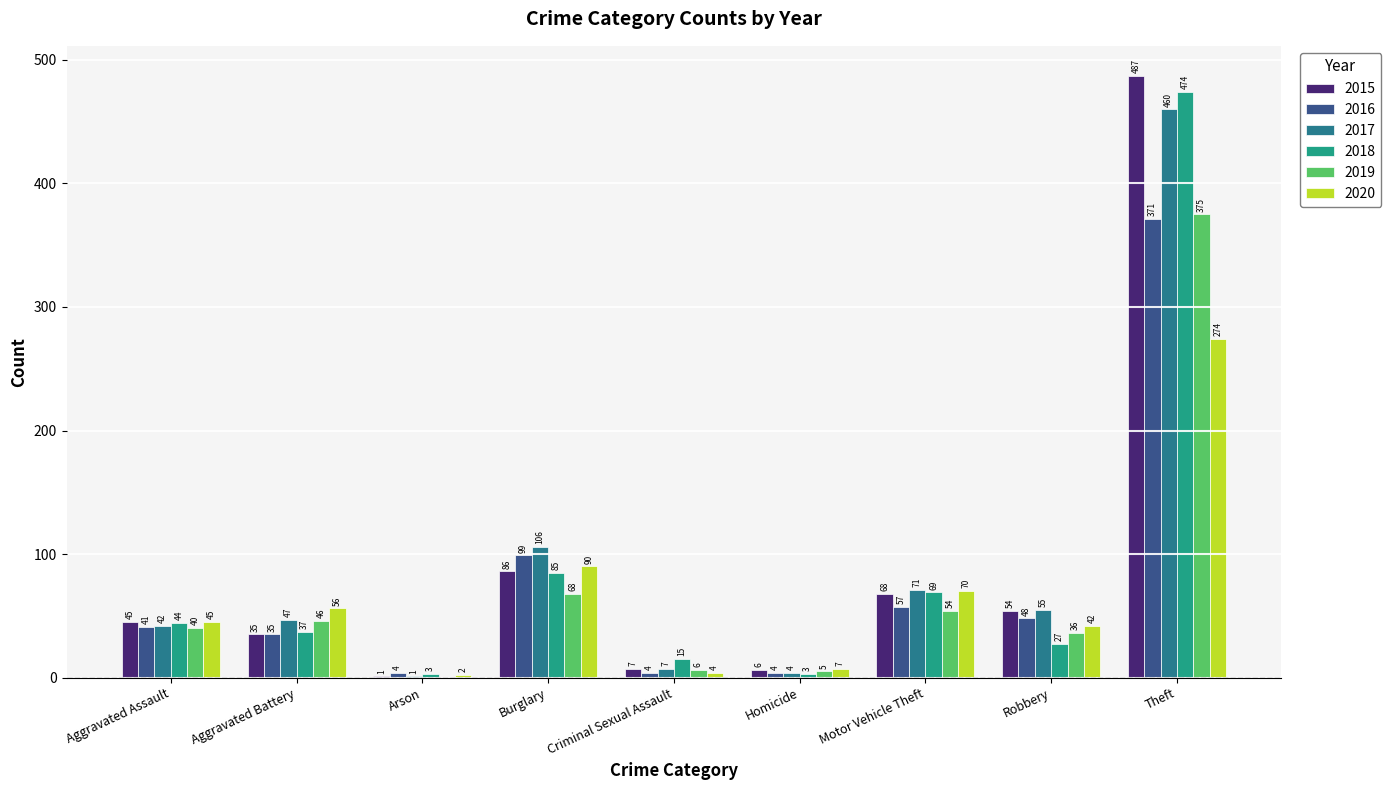

Count the number of categories in the chart.

9